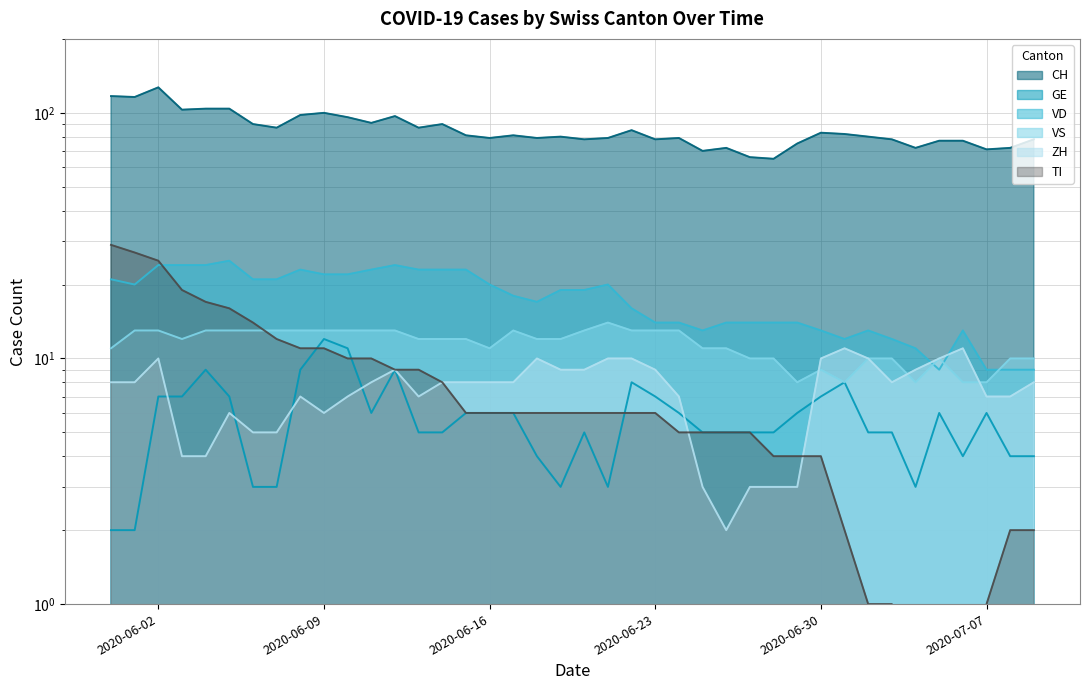

What position from the right is 2020-07-06?

4